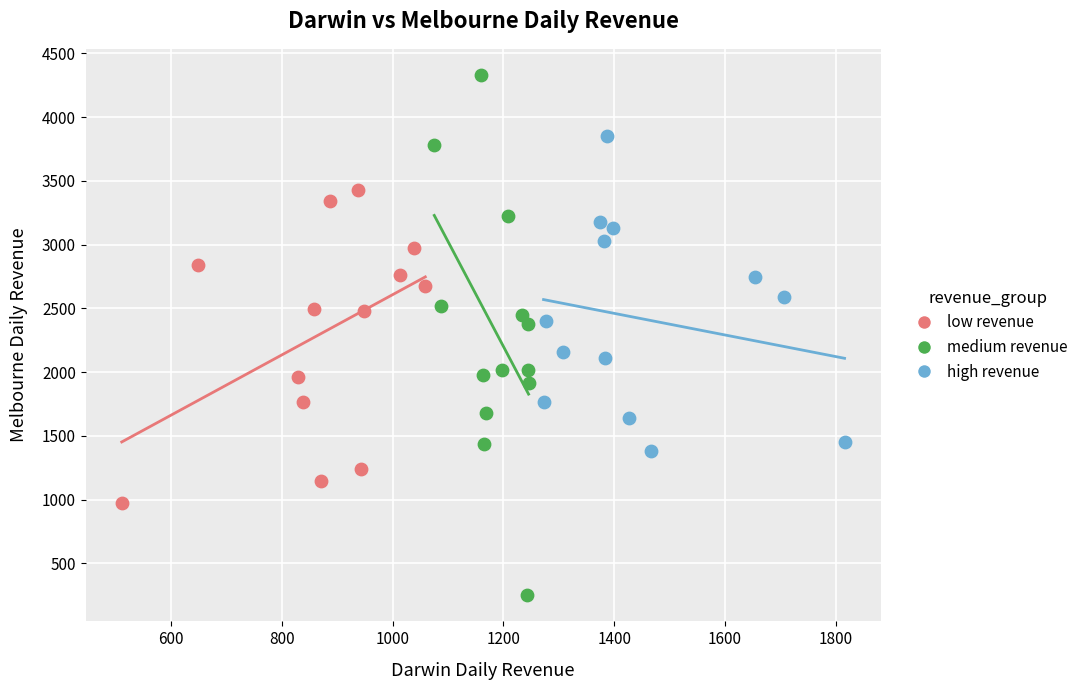

Which series contains the highest Y value?

medium revenue